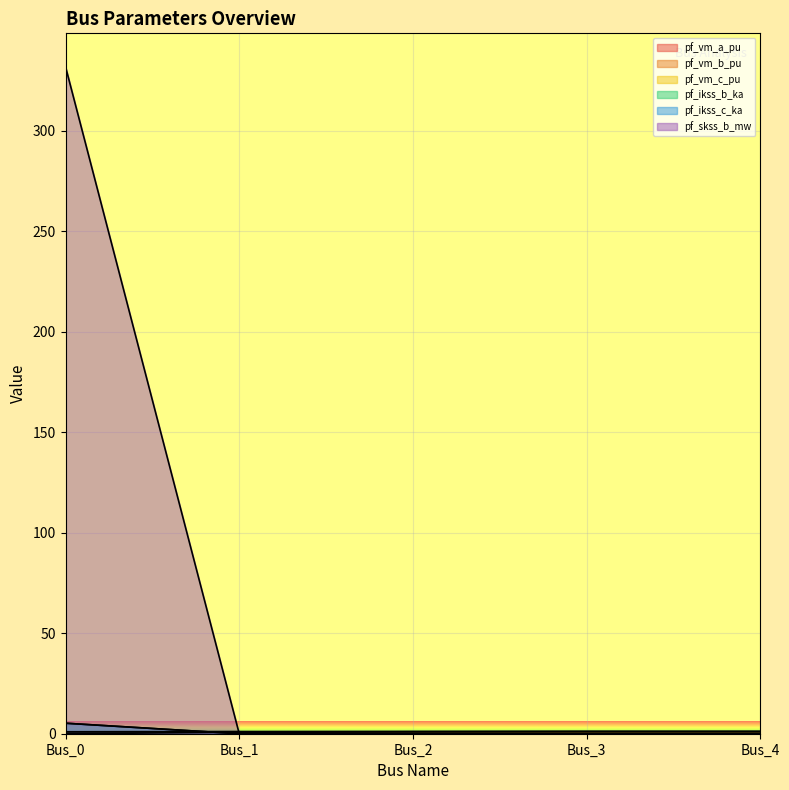

The pf_vm_a_pu series shows 0.7 at Bus_3. True or false?

False